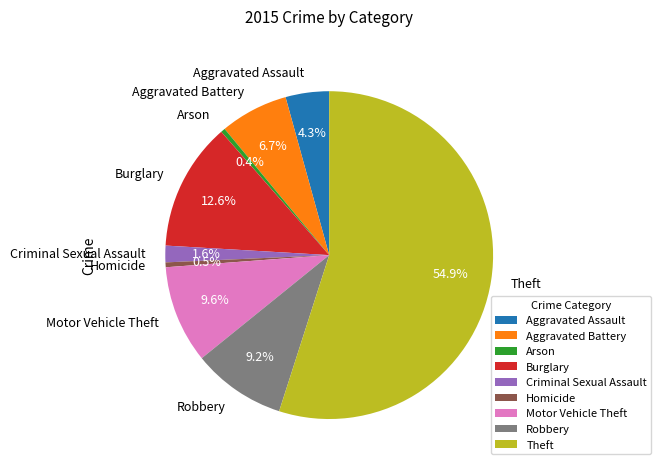

What is the largest slice in the pie chart?

Theft